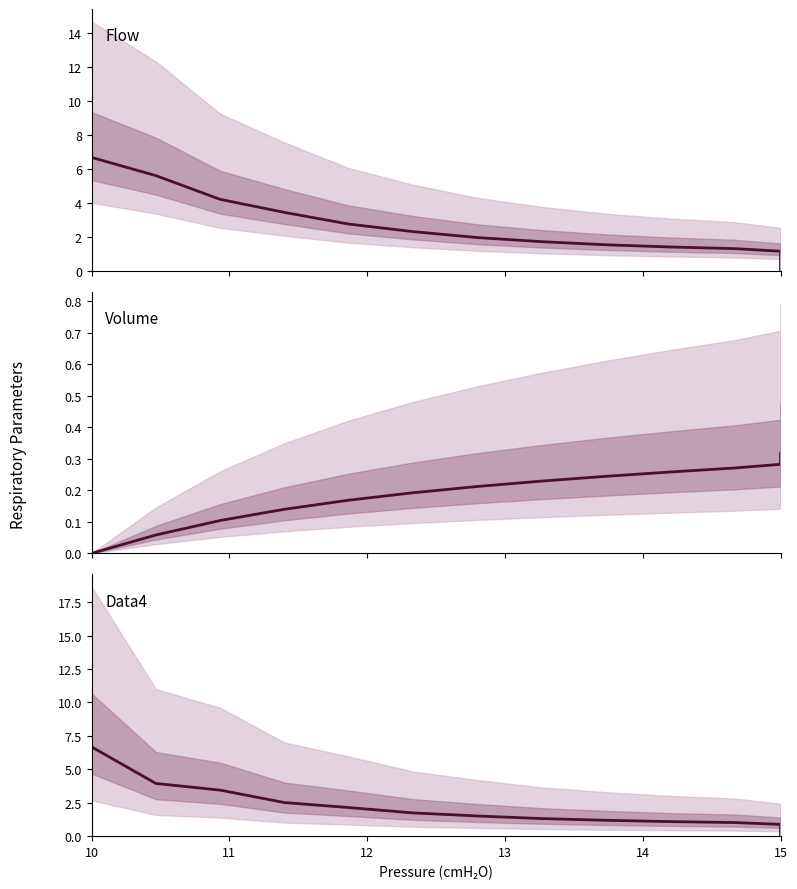

Count the number of data series in this chart.

1